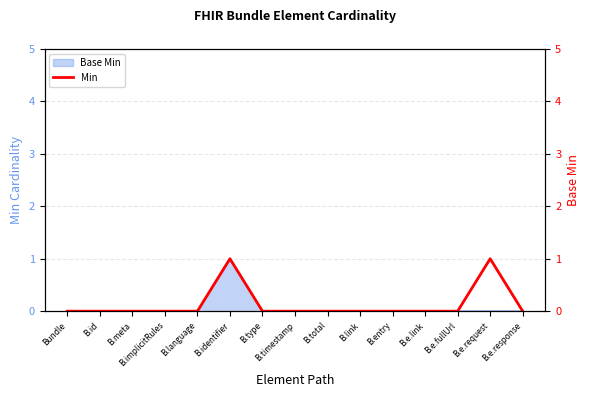

How many values are between 0 and 1?

15